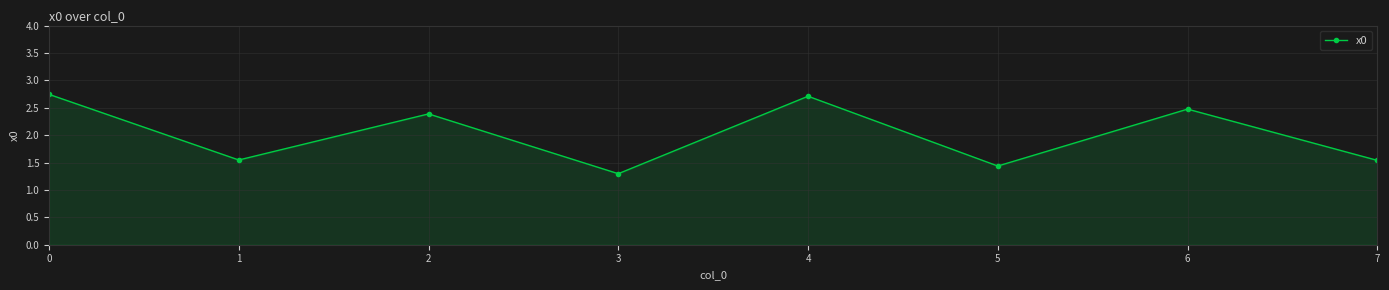

What is the value of the 4th point from the left?

1.3